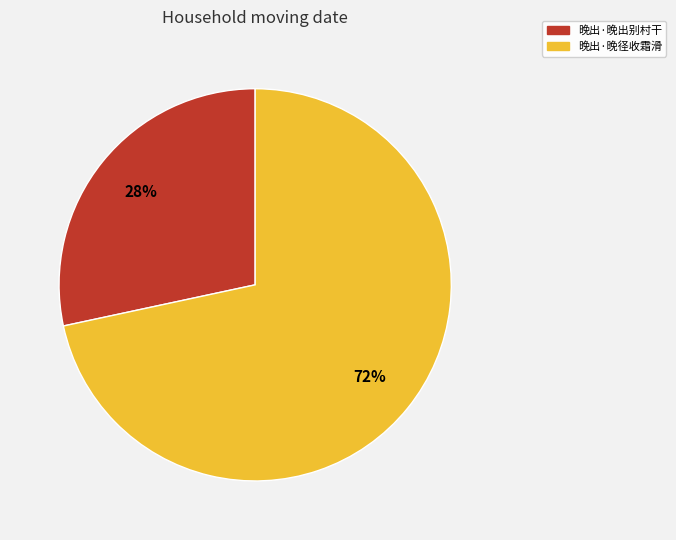

Is 晚出·晚径收霜滑 the majority of the pie?

Yes